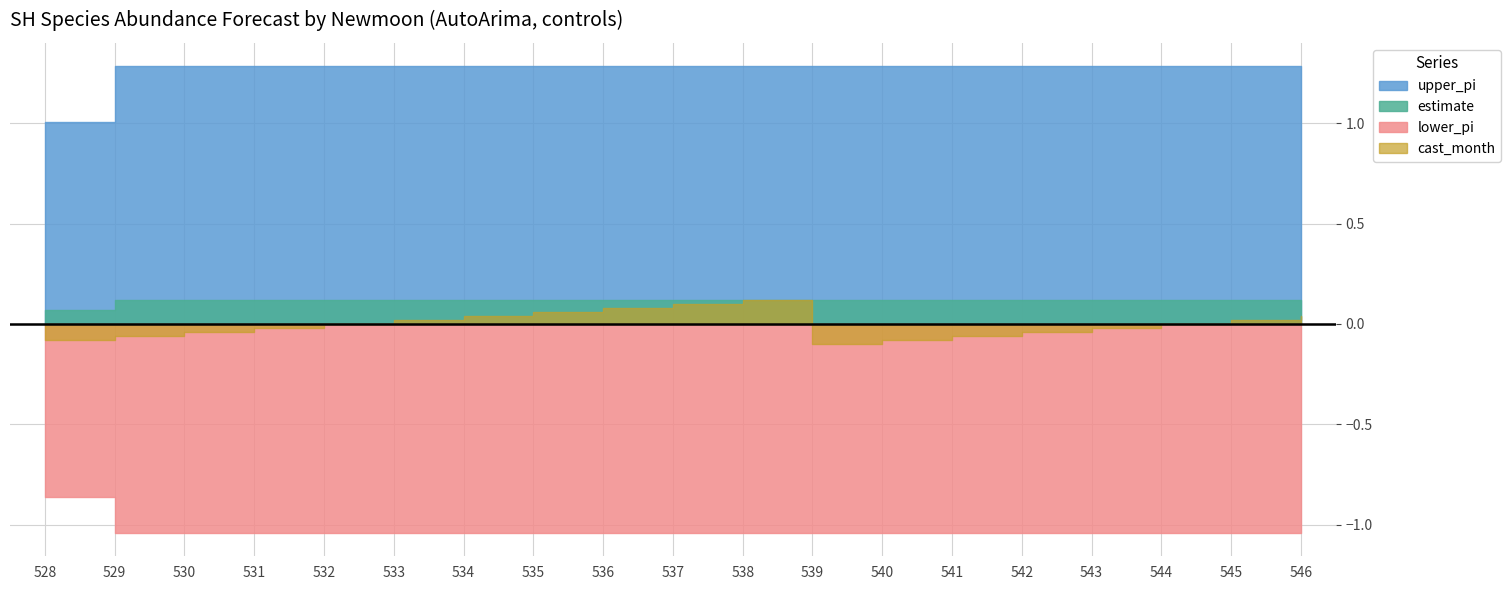

Between 535 and 542, which is larger?

535